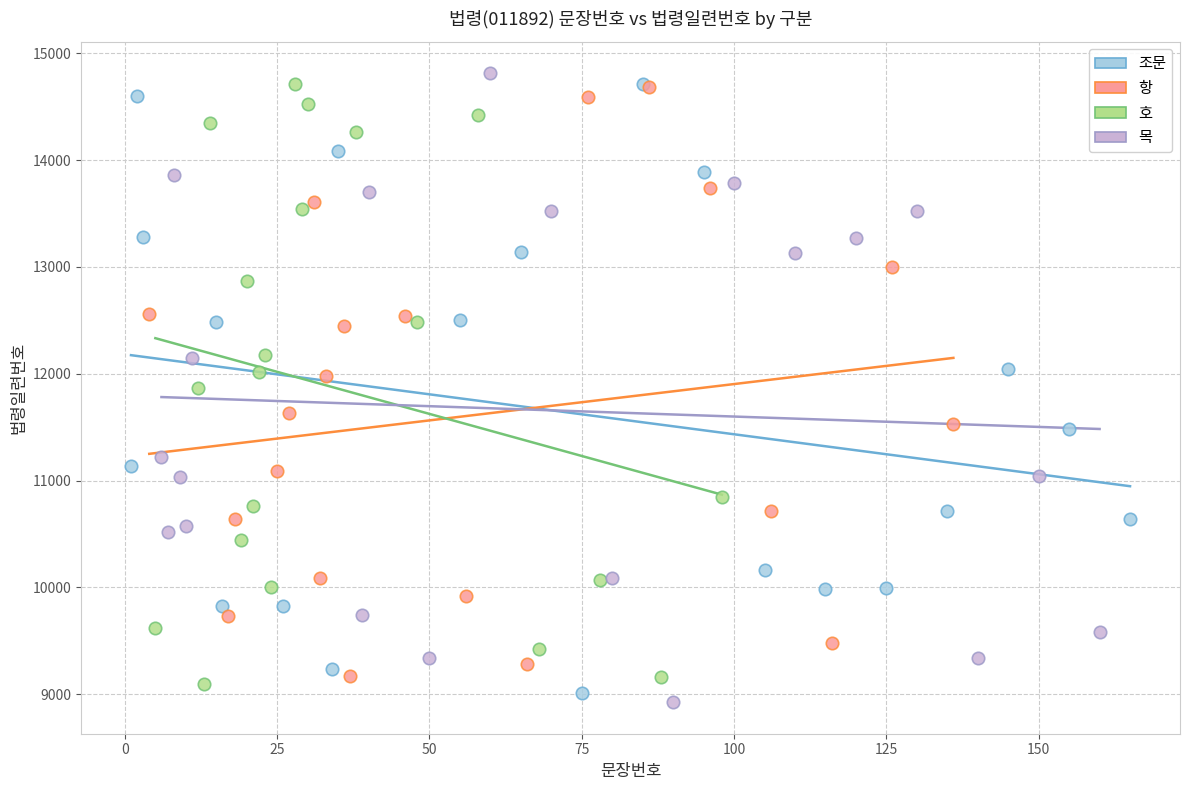

Which series reaches the minimum Y coordinate?

목